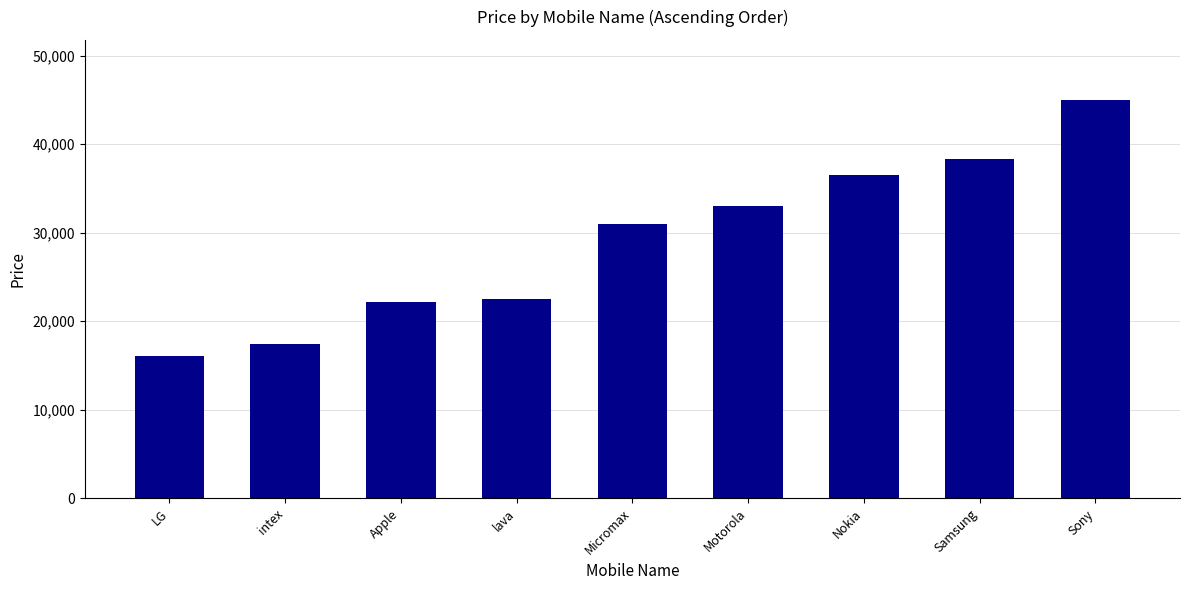

What is the difference between the values at intex and Motorola?

15571